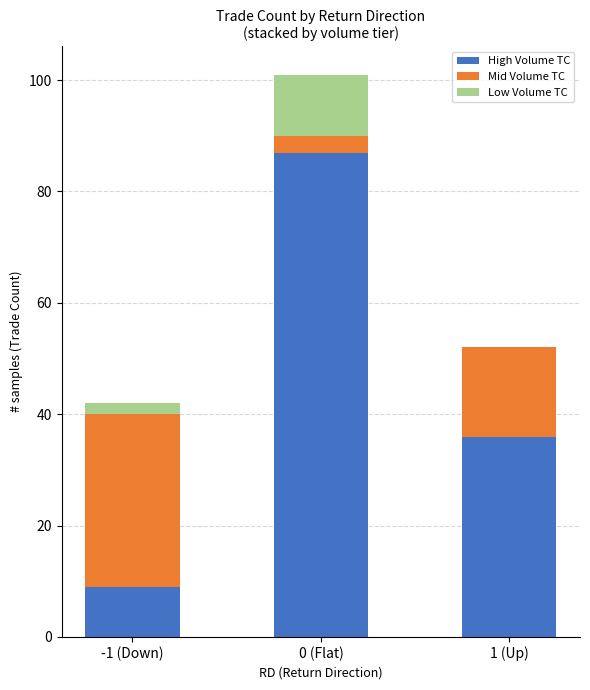

The High Volume TC series shows 87 at 0 (Flat). True or false?

True